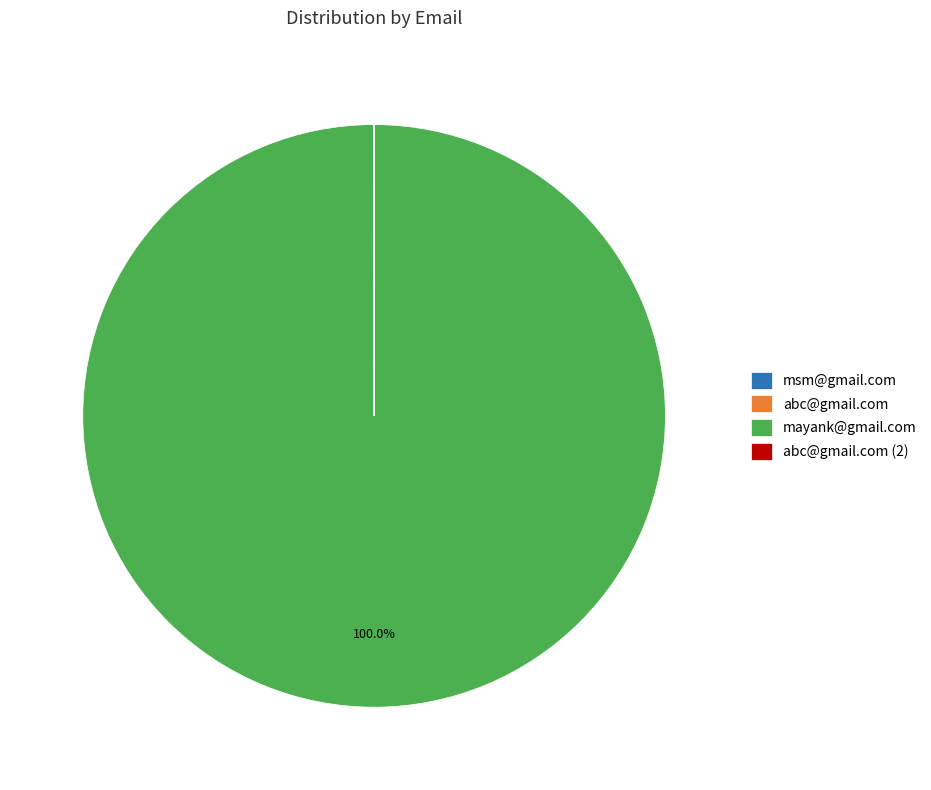

To the nearest percent, what is the average slice percentage?

25%